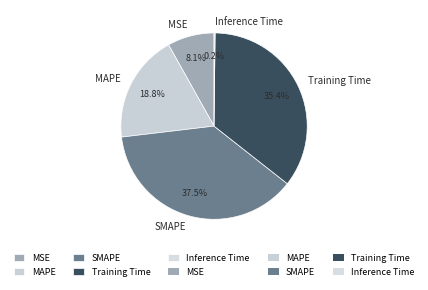

Combined, do MAPE and Training Time account for over 50%?

Yes